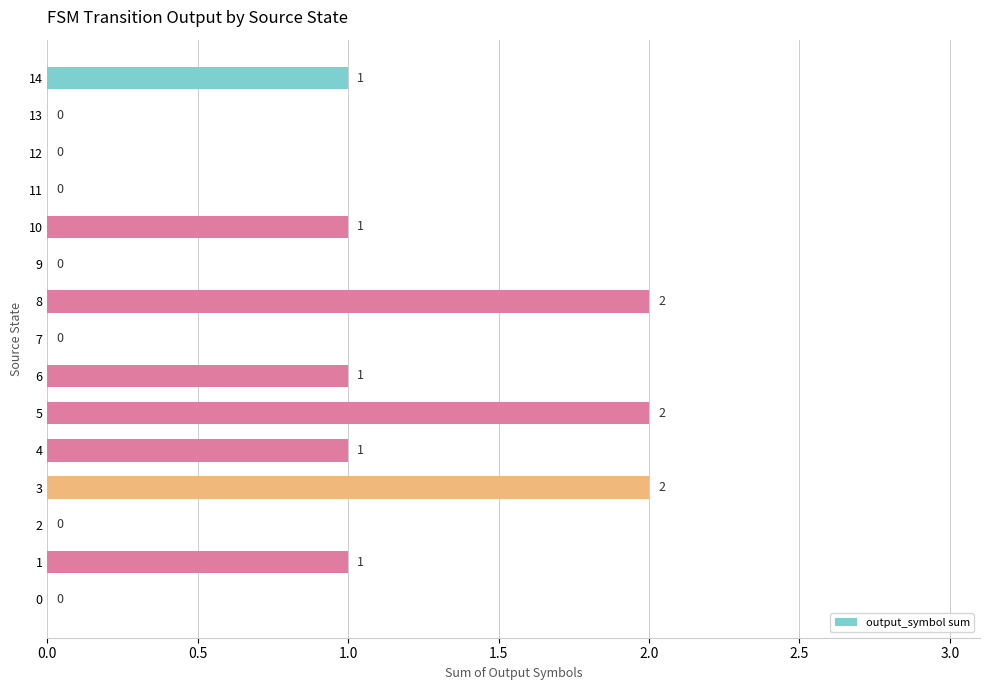

Are the bars horizontal?

Yes